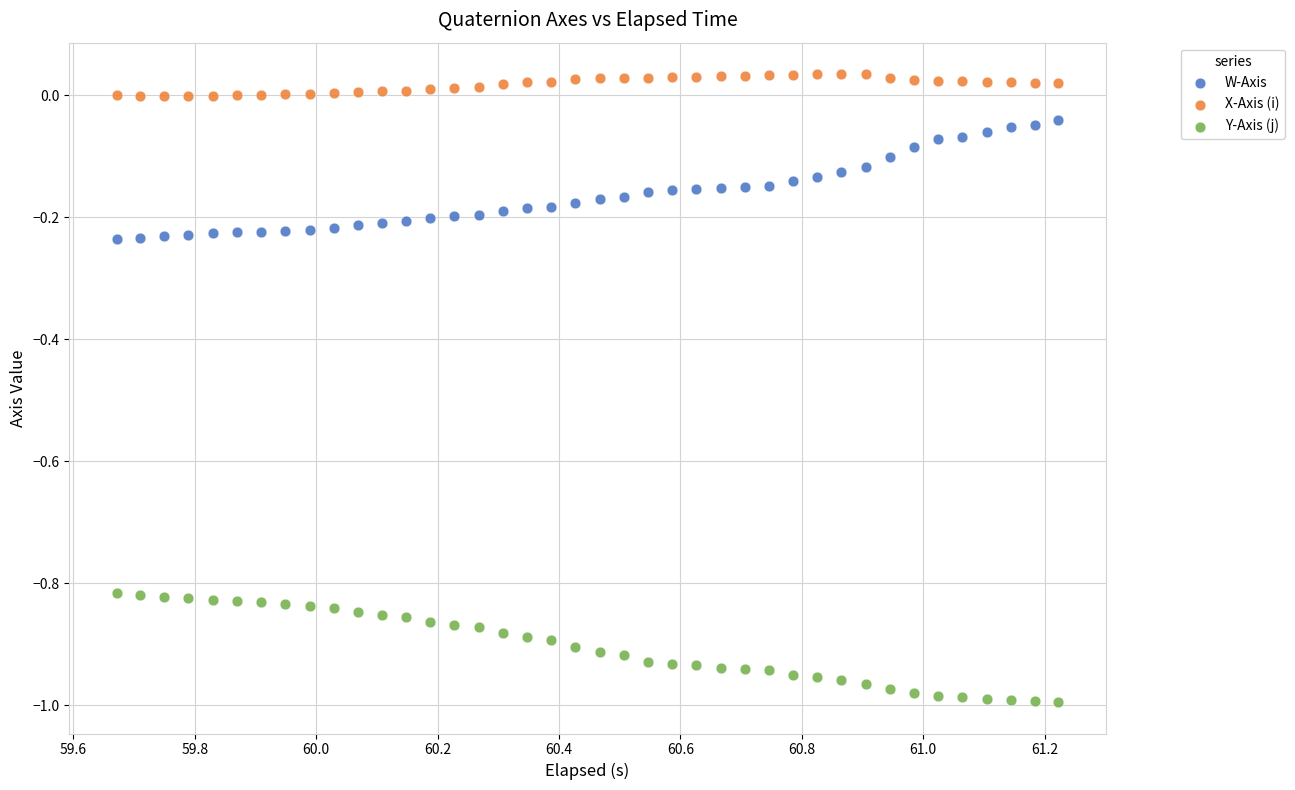

Which series reaches the maximum Y coordinate?

X-Axis (i)